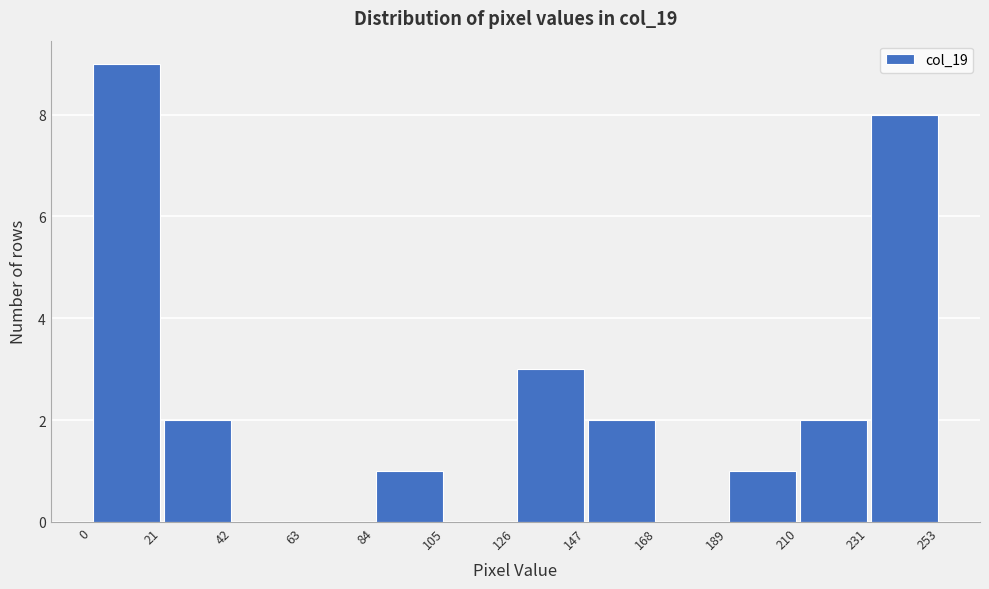

Which range on the x-axis has the tallest bar?

0 to 21